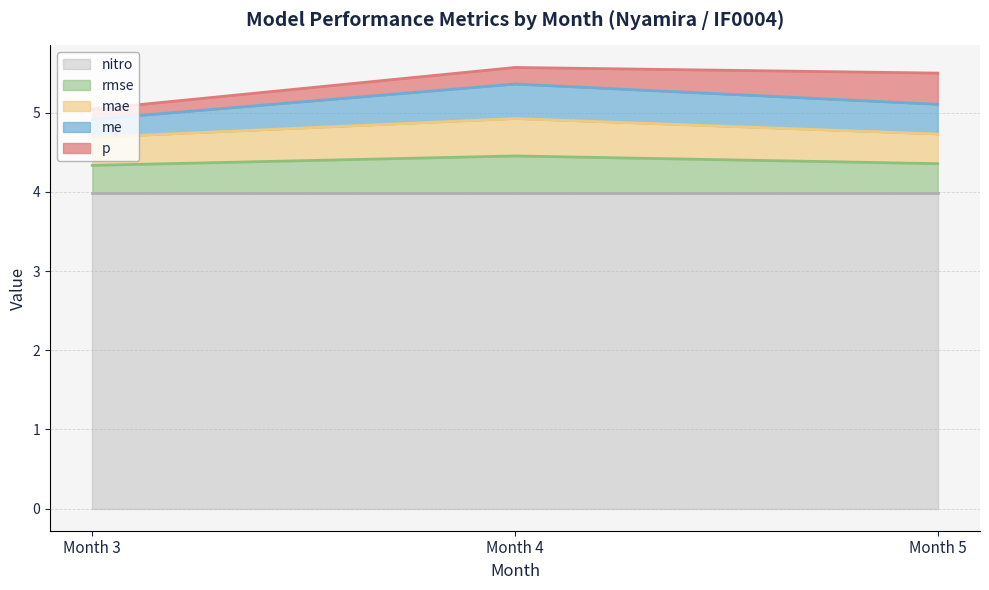

Does the chart display data point markers on the line(s)?

No